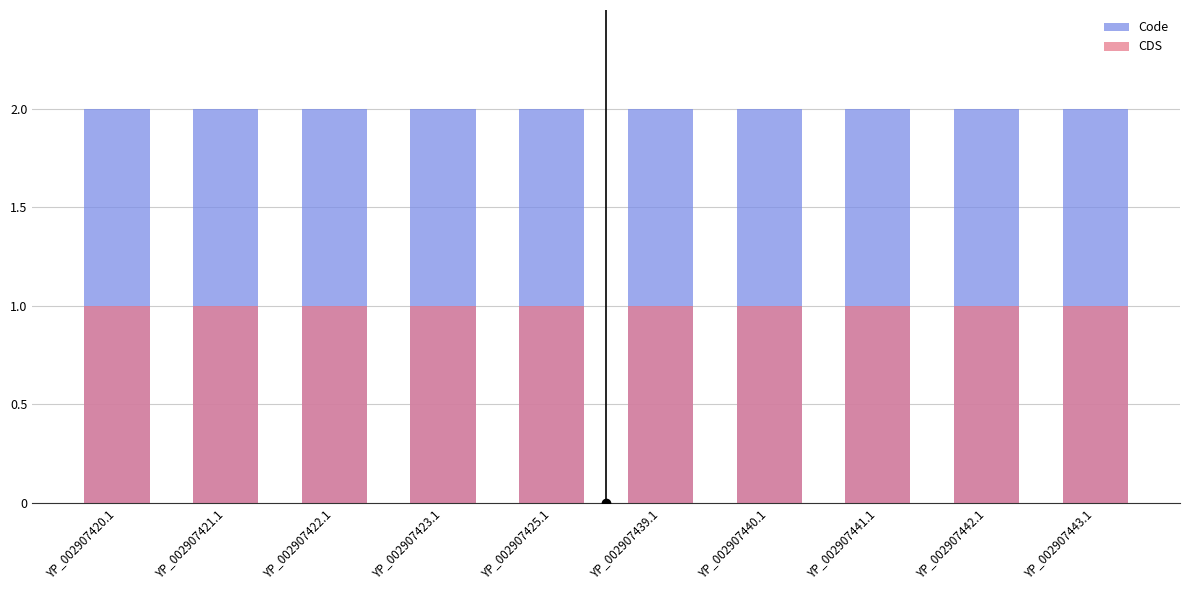

Which series changed the most between YP_002907421.1 and YP_002907439.1?

Code